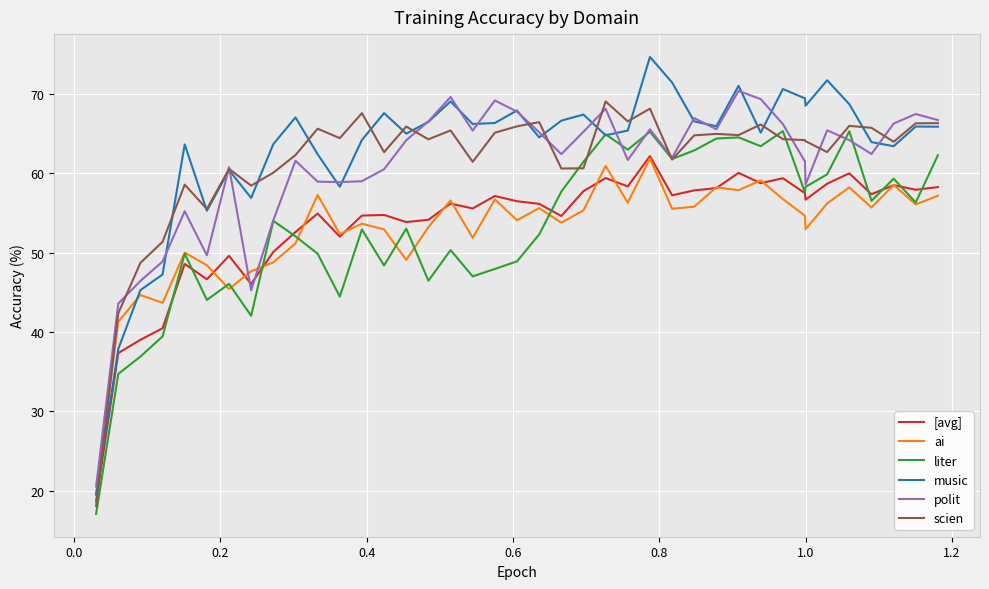

Which series ends up on top after the final intersection of polit and ai?

polit